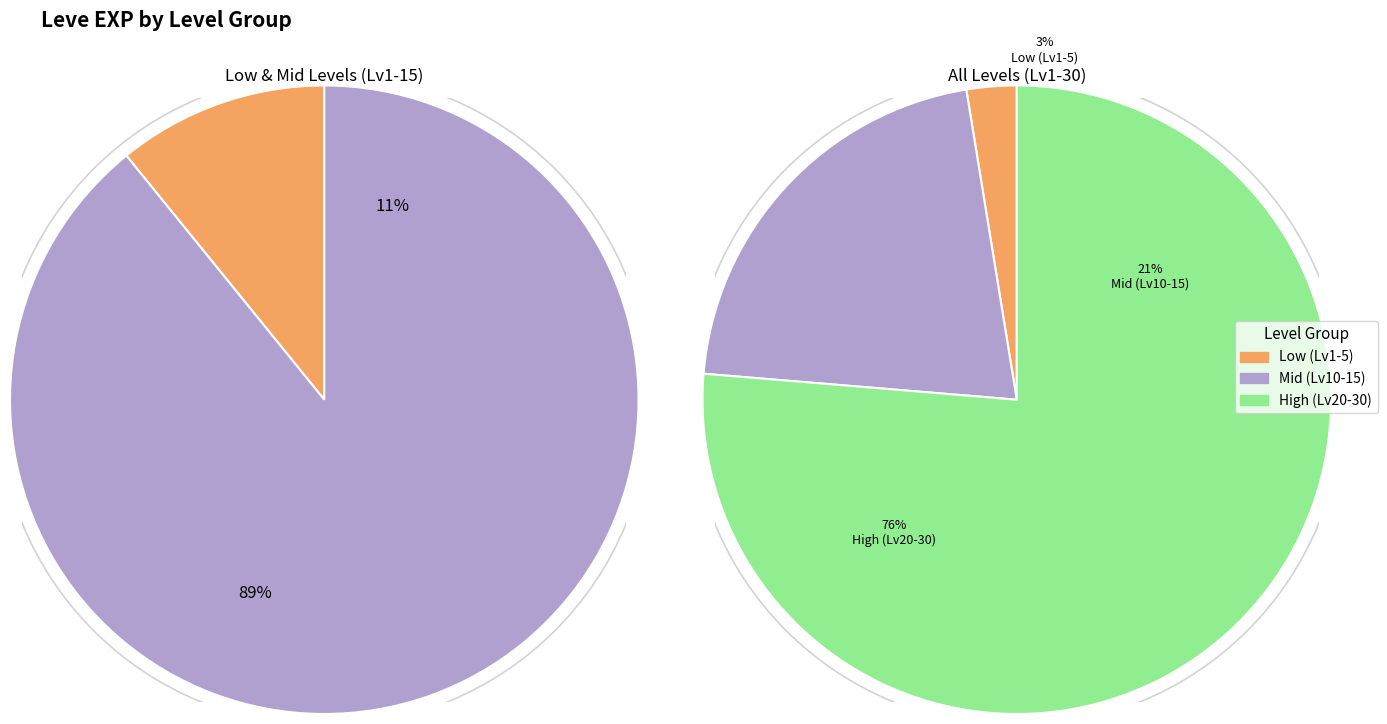

Does Level 15 account for over 50% of the chart?

No